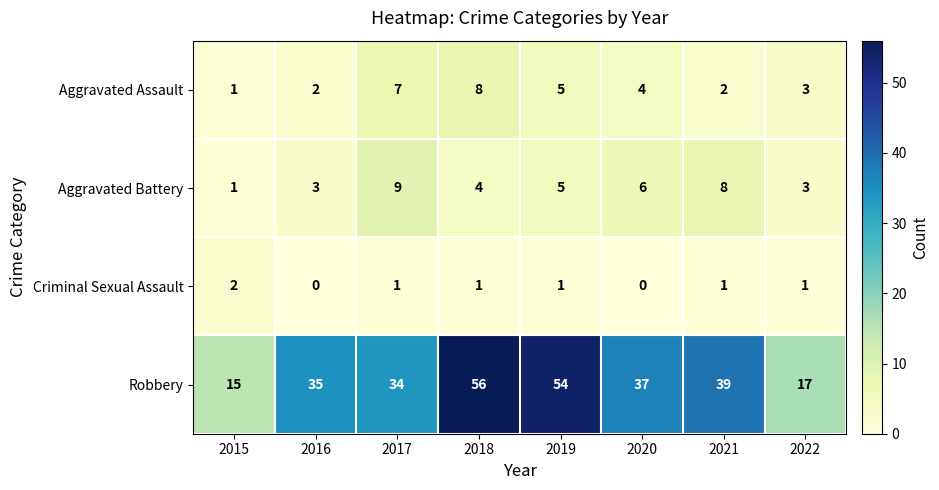

Which label corresponds to the largest value in the chart?

2018